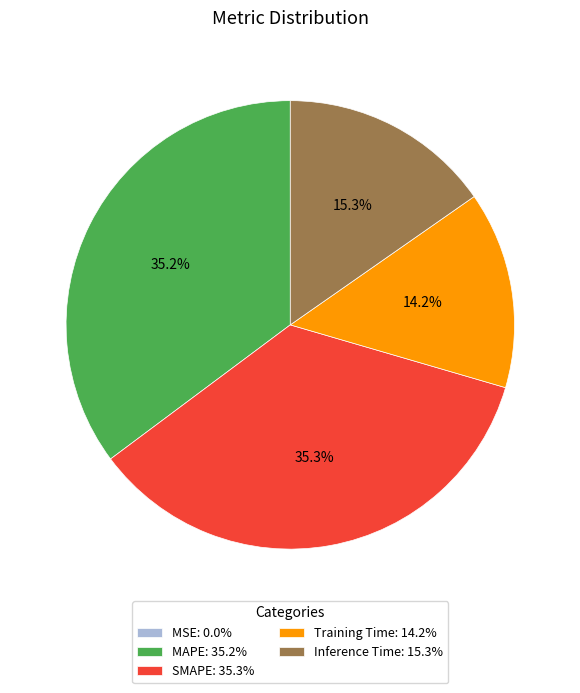

The SMAPE slice represents 35% of the pie. True or false?

True